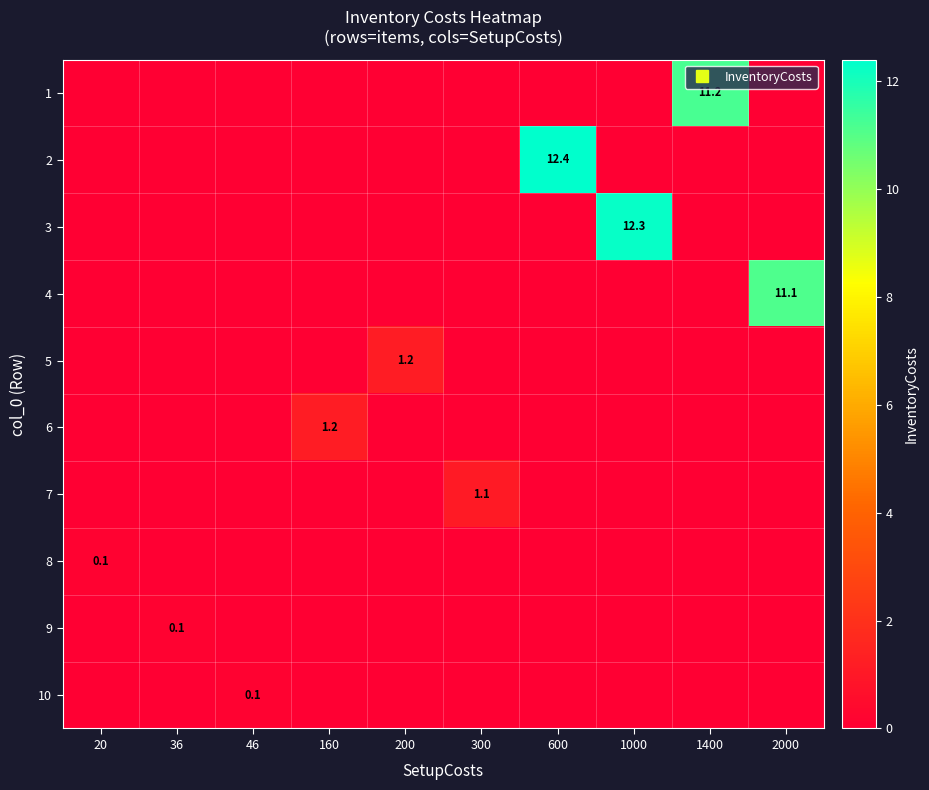

The value of row_1 at 36 is 0.0. True or false?

True